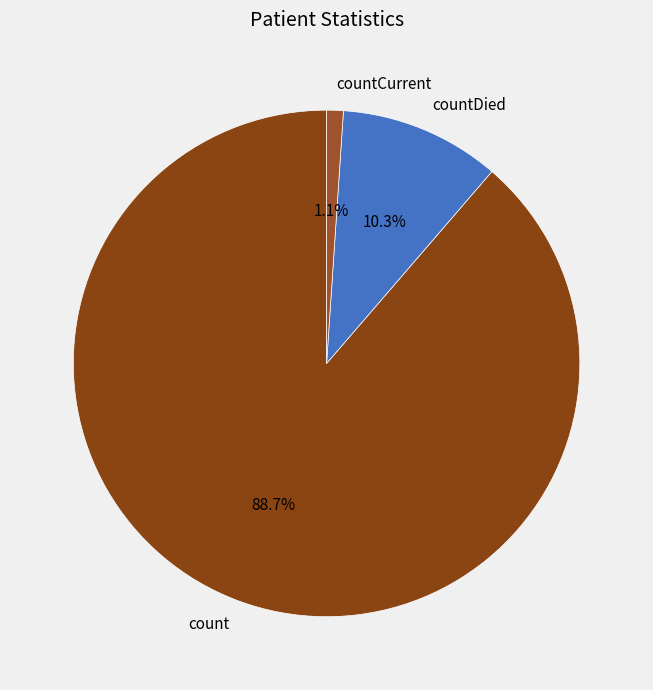

How many segments does this pie chart have?

3